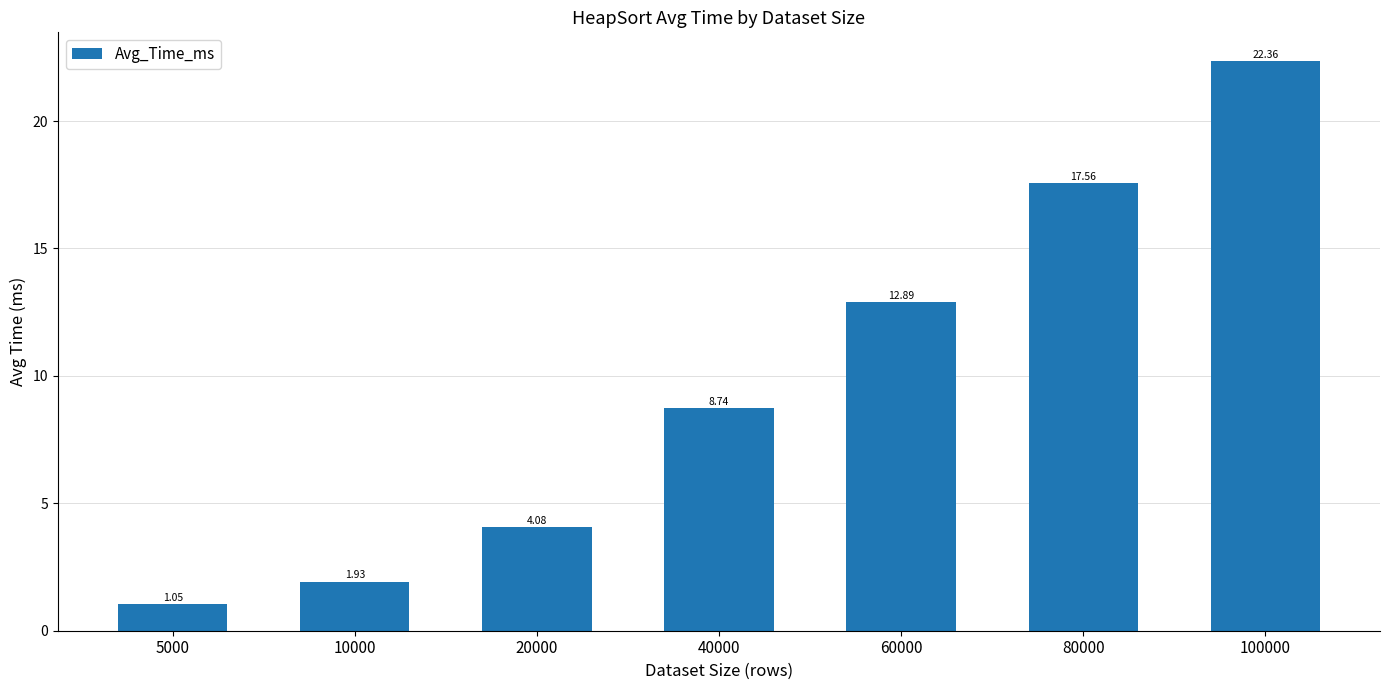

What is the difference between the maximum and minimum values?

21.3